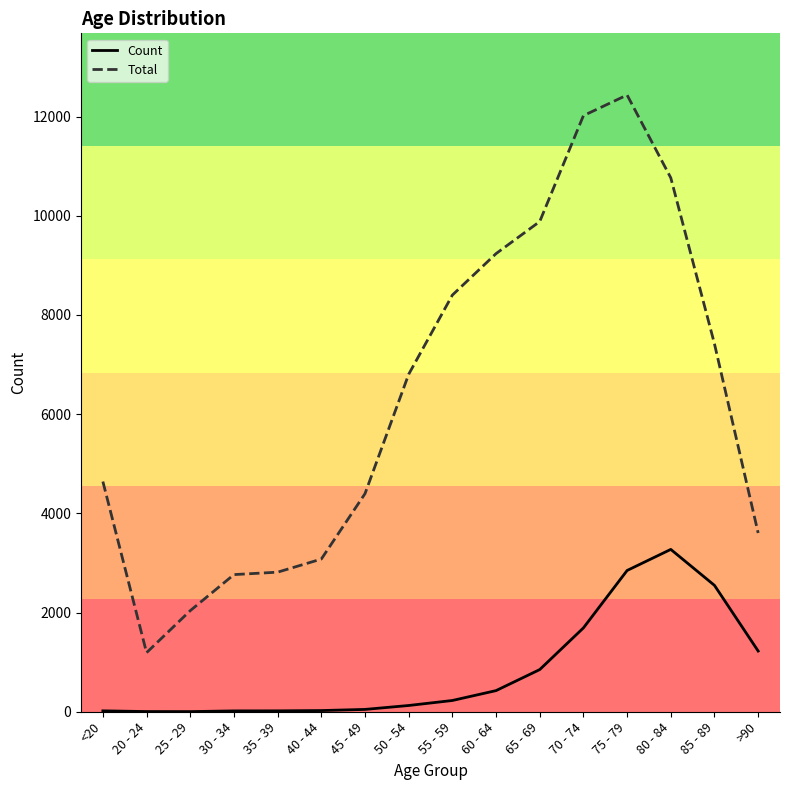

What position from the right is 60 - 64?

7